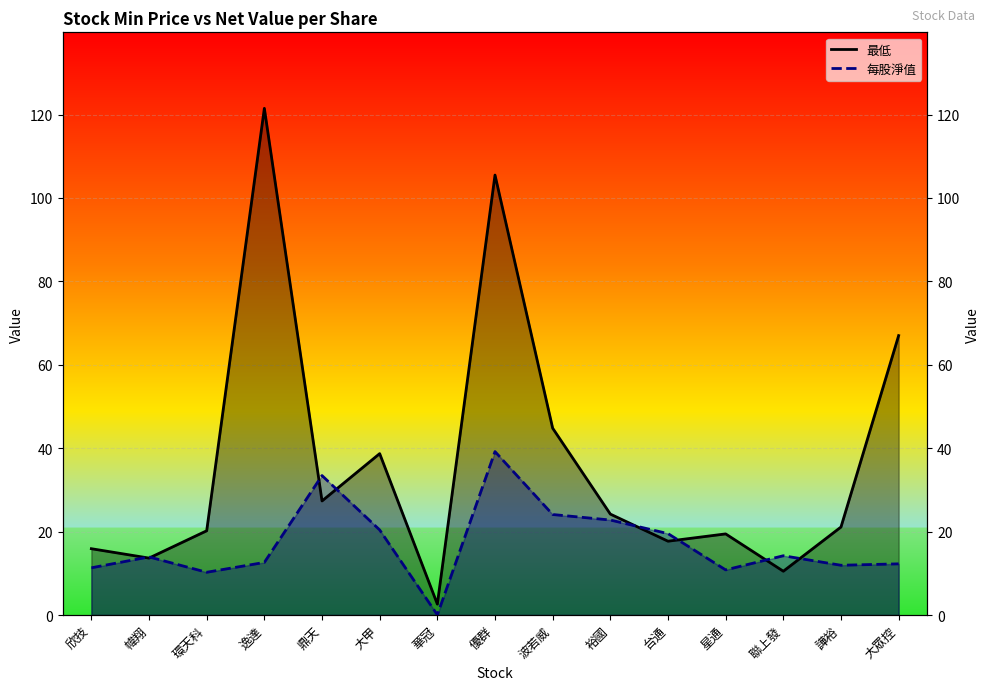

What is the greatest value displayed?

121.5